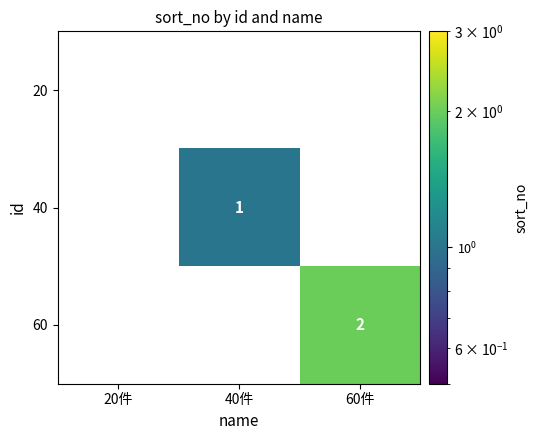

Is it true that 40 equals 2 at 40件?

False